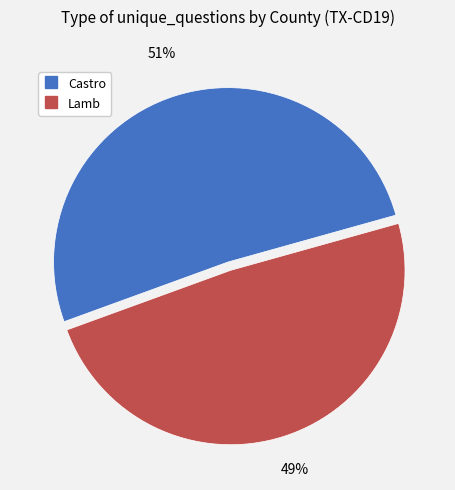

The Lamb slice represents 54% of the pie. True or false?

False